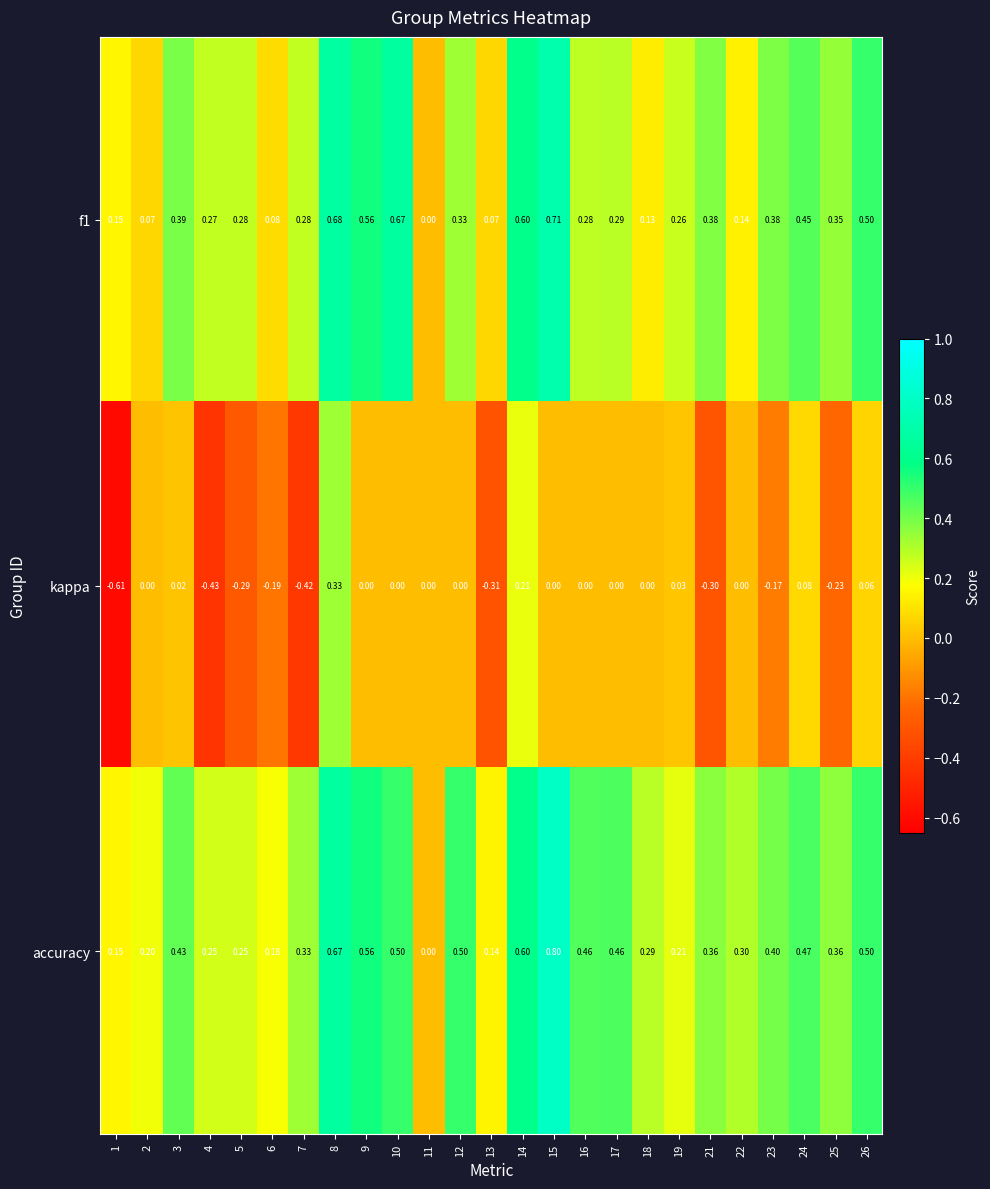

Between 4 and 18, which series saw the biggest shift?

kappa